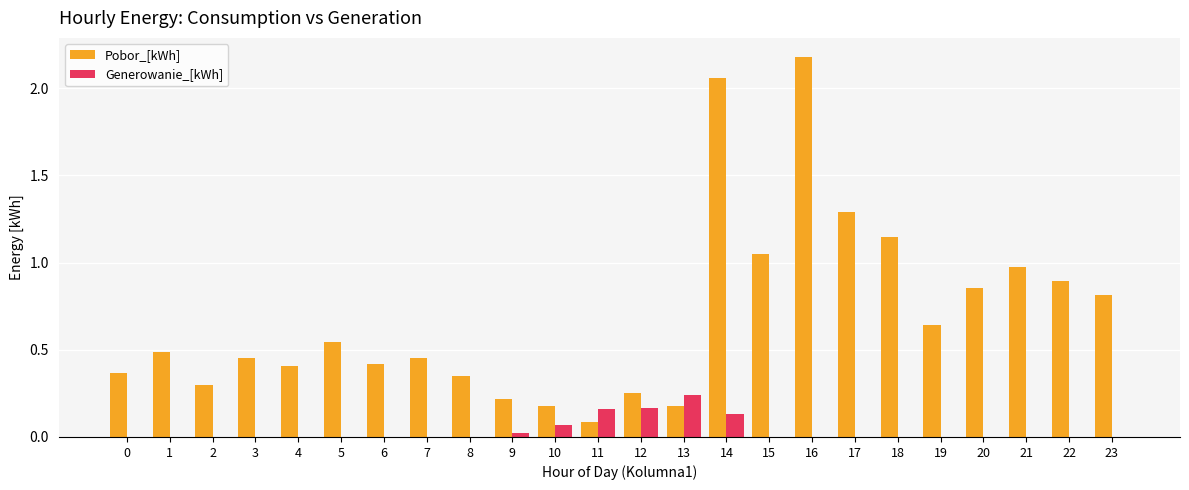

Which series has the largest total across all categories?

Pobor_[kWh]